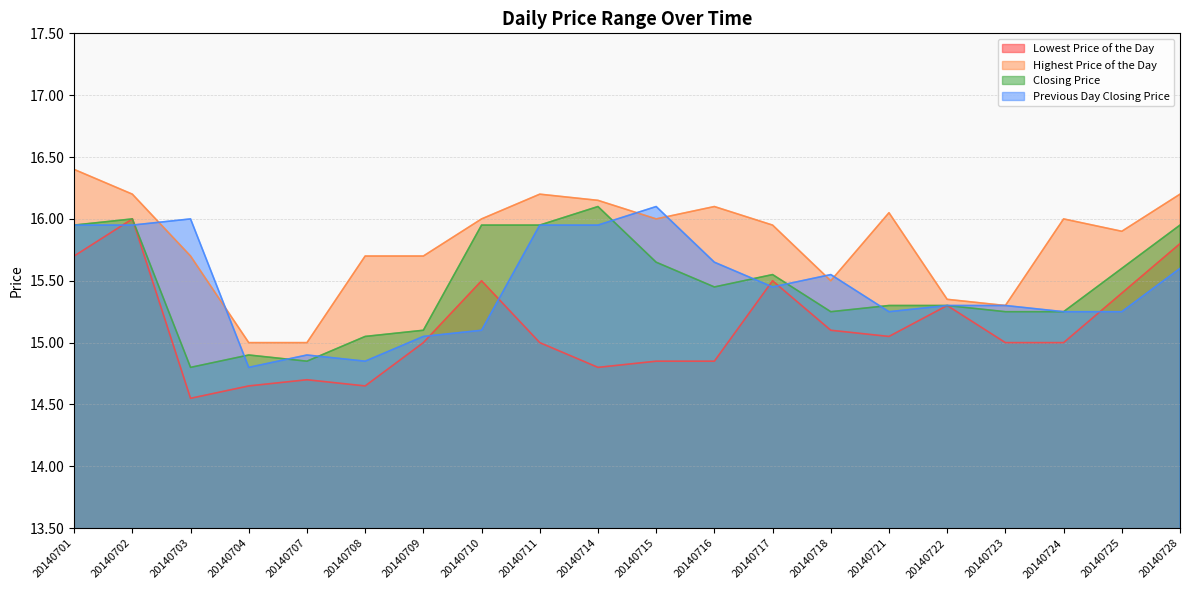

How many lines are shown in the chart?

4